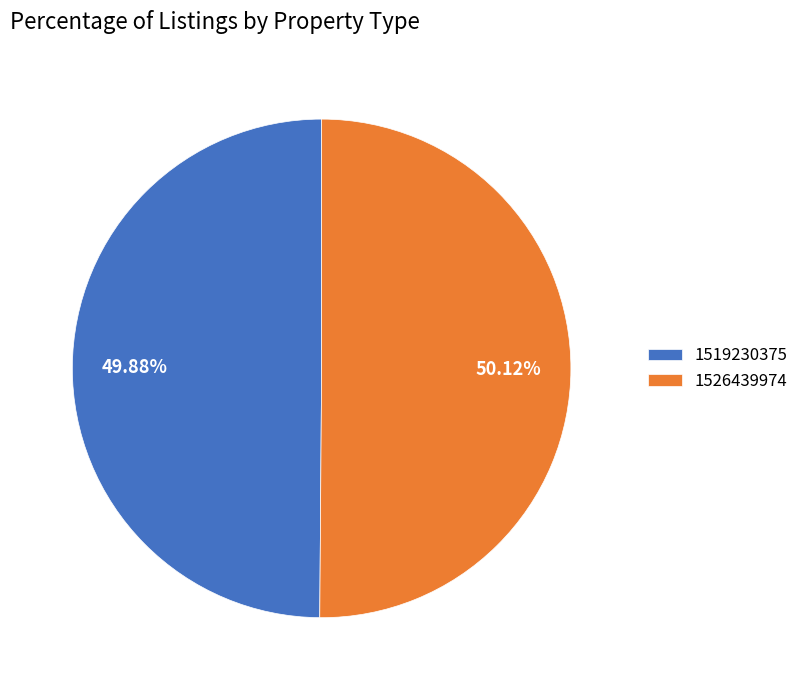

How many segments does this pie chart have?

2